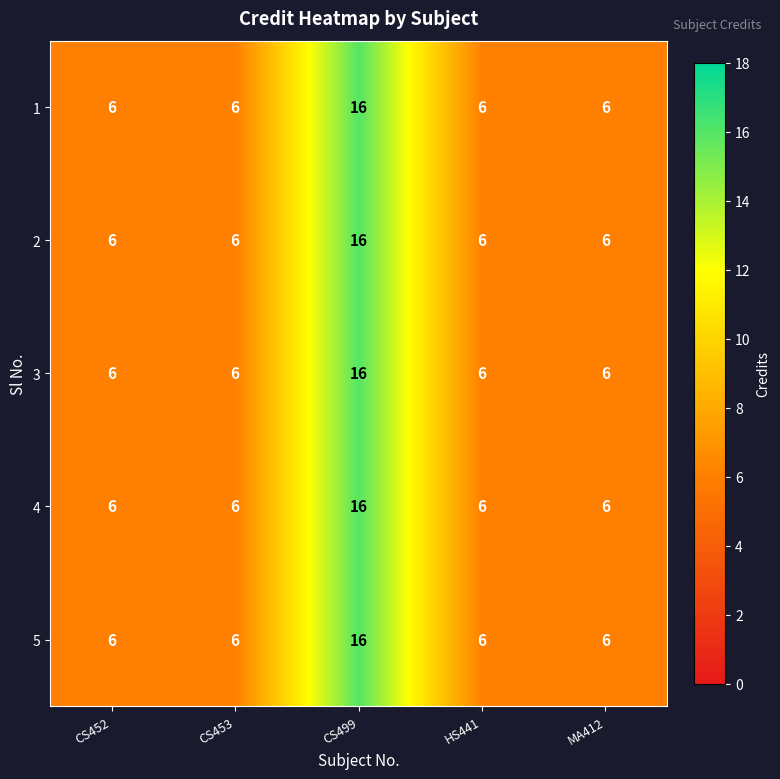

The 1 series shows 1 at HS441. True or false?

False